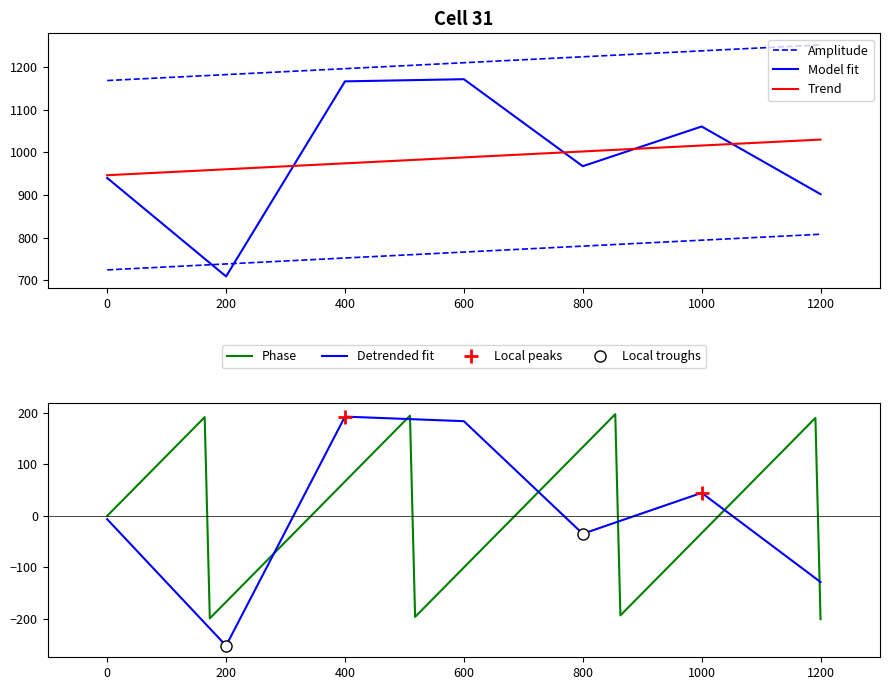

What is the maximum value for Phase?

197.2